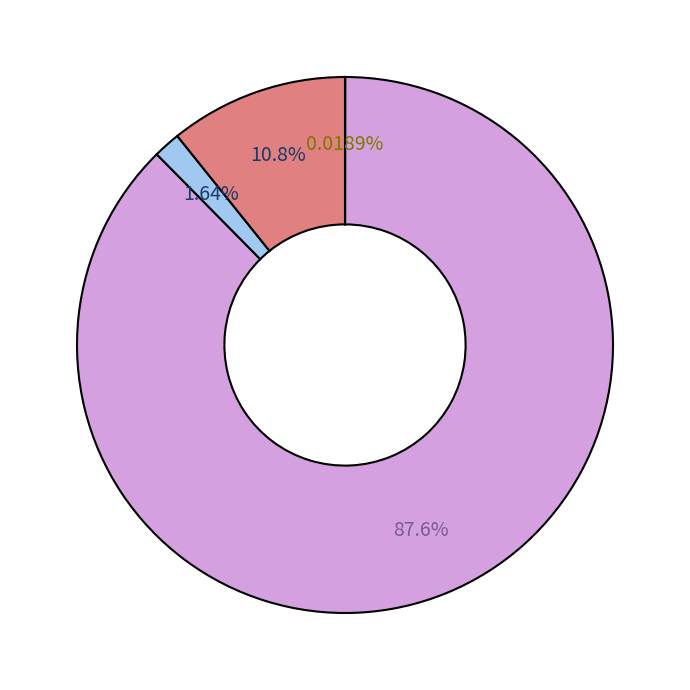

Is there any slice that represents more than half of the pie?

Yes